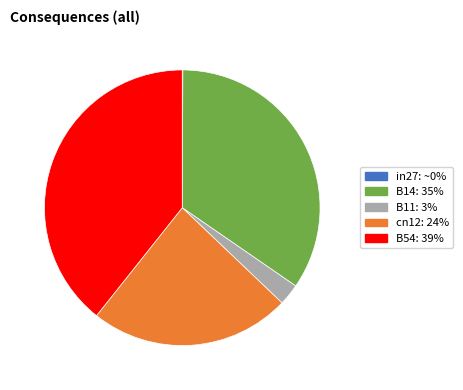

Do B14 and cn12 together represent more than half of the pie?

Yes